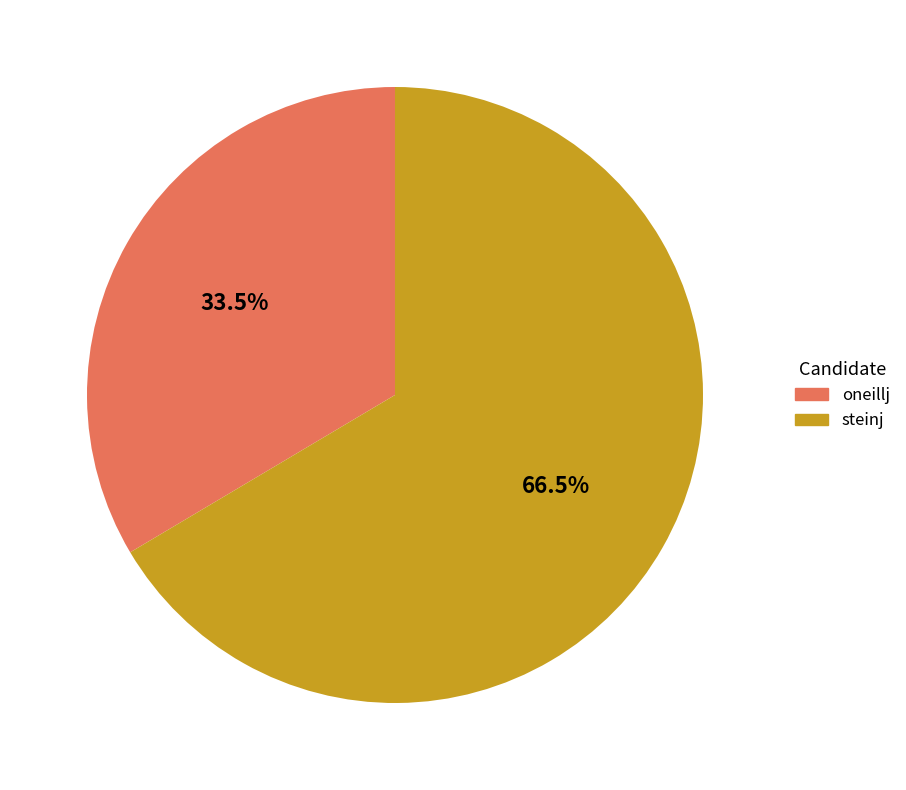

Rank the categories by value from highest to lowest.

steinj, oneillj